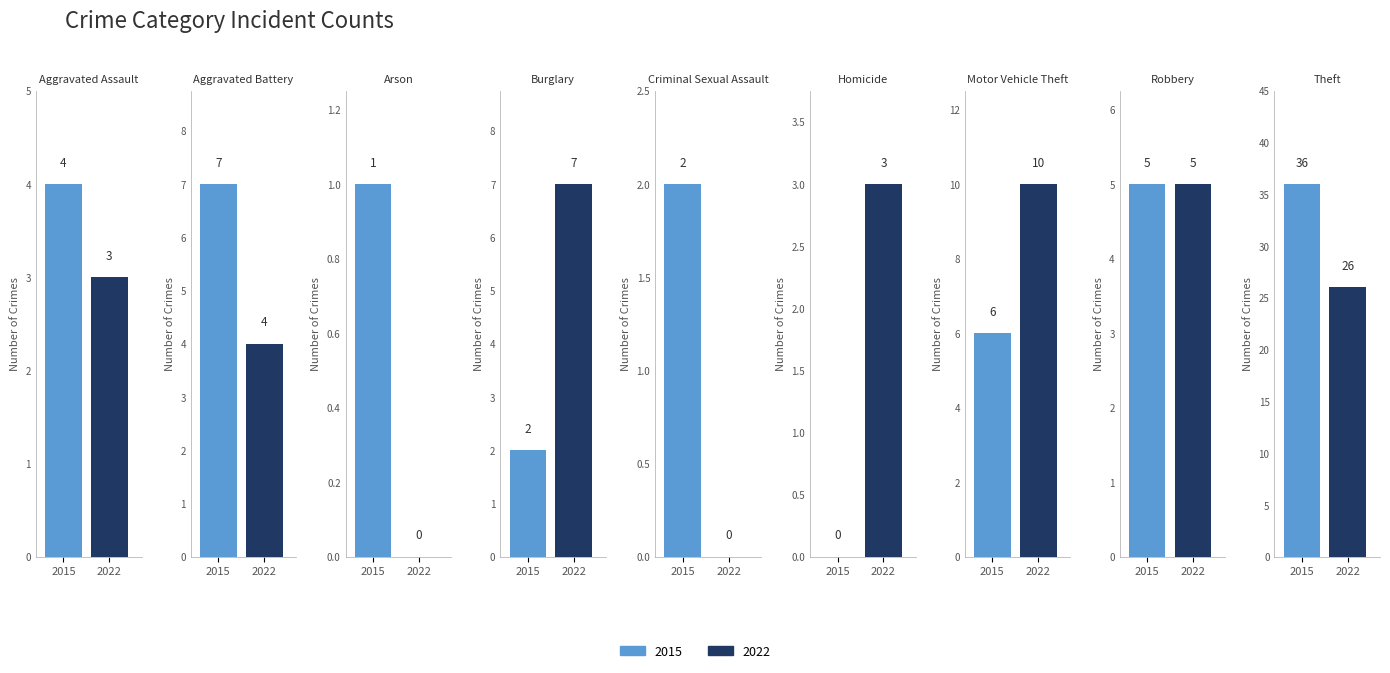

What is the value of the 2015 bar at the 5th from the left?

2